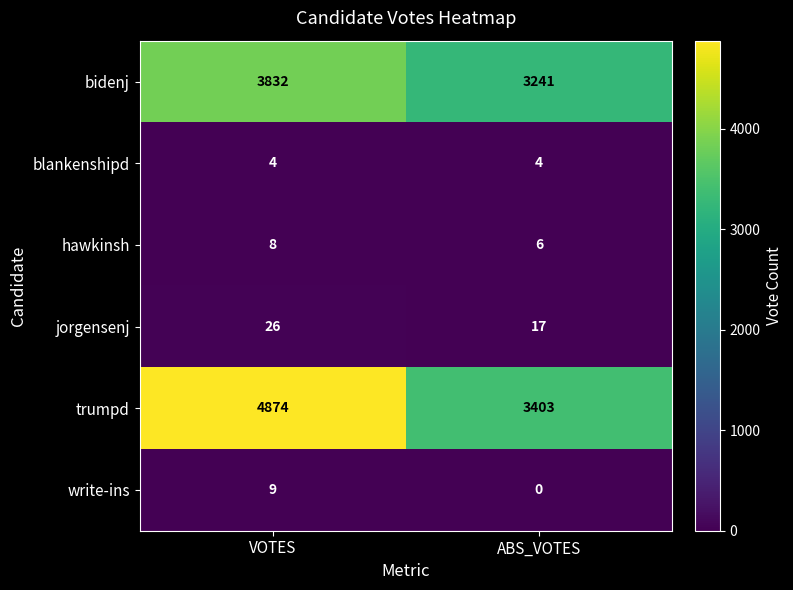

What is the difference between the maximum and minimum values in the write-ins series?

9